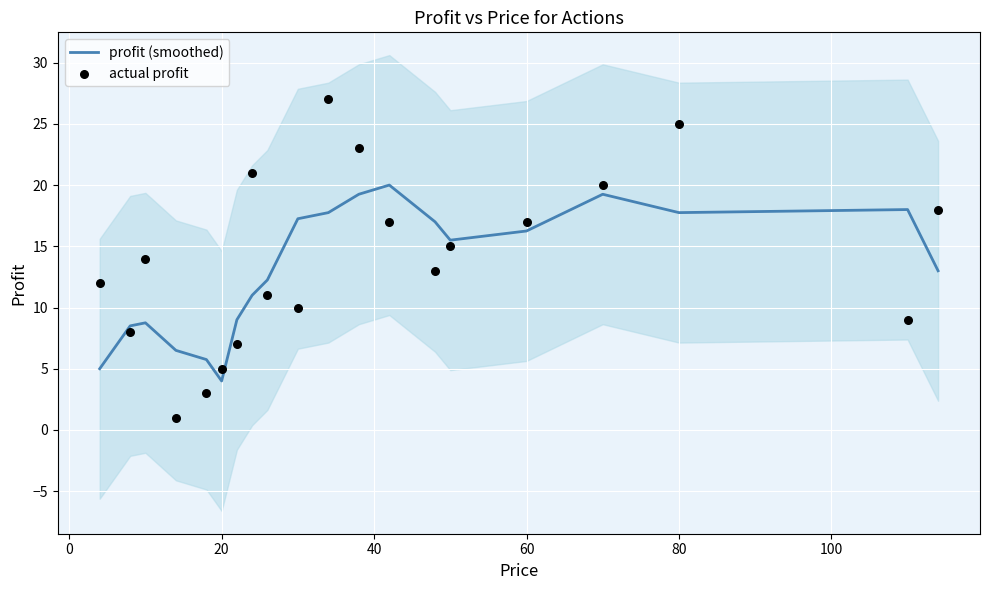

The value of profit (smoothed) at 20 is 4.0. True or false?

True